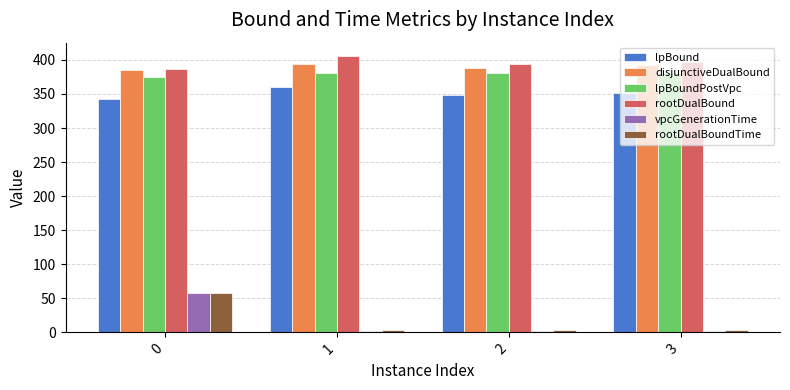

The value of vpcGenerationTime at 2 is 1.2. True or false?

True